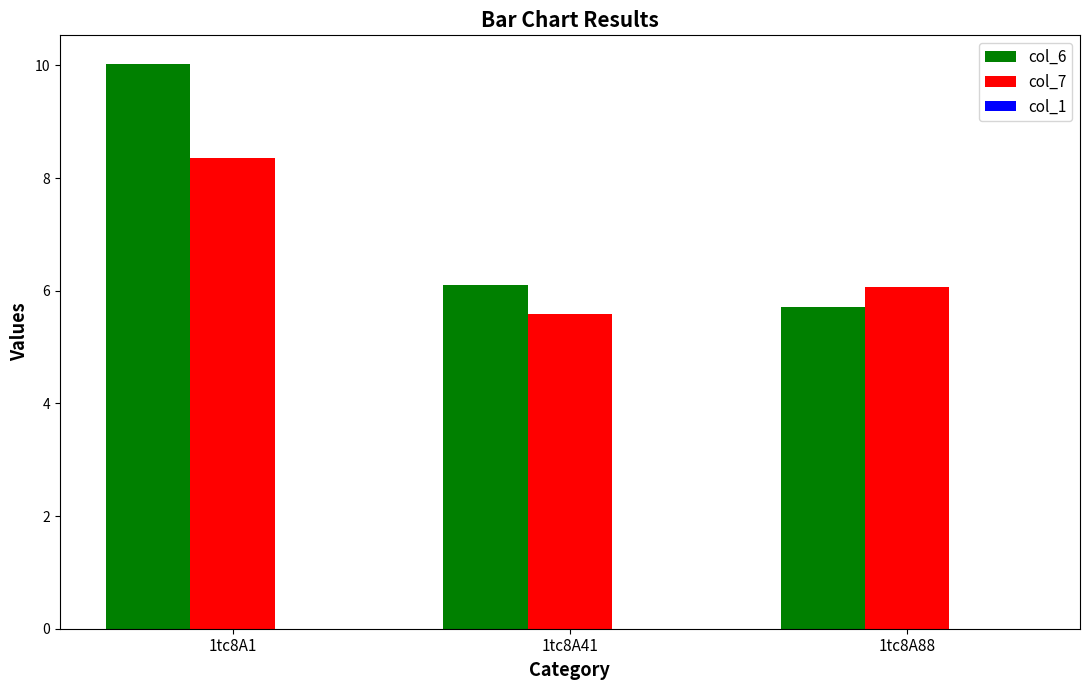

What is the spread (max minus min) of values at 1tc8A41?

0.5